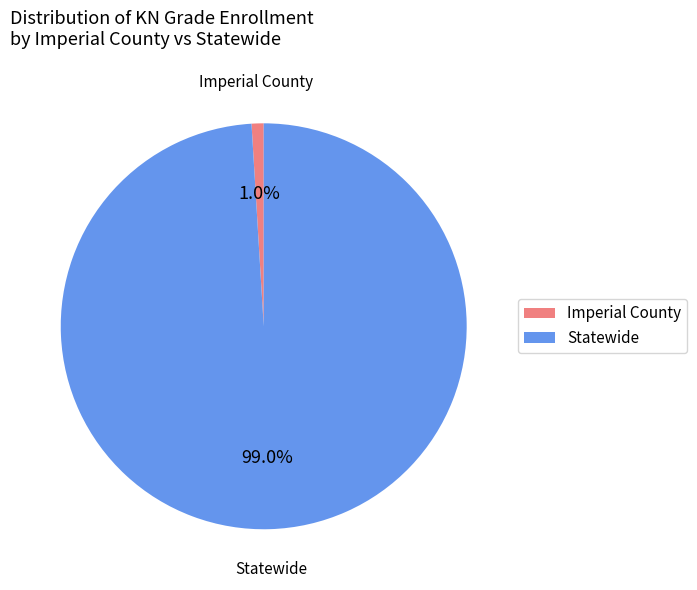

Which slice is the largest?

Statewide